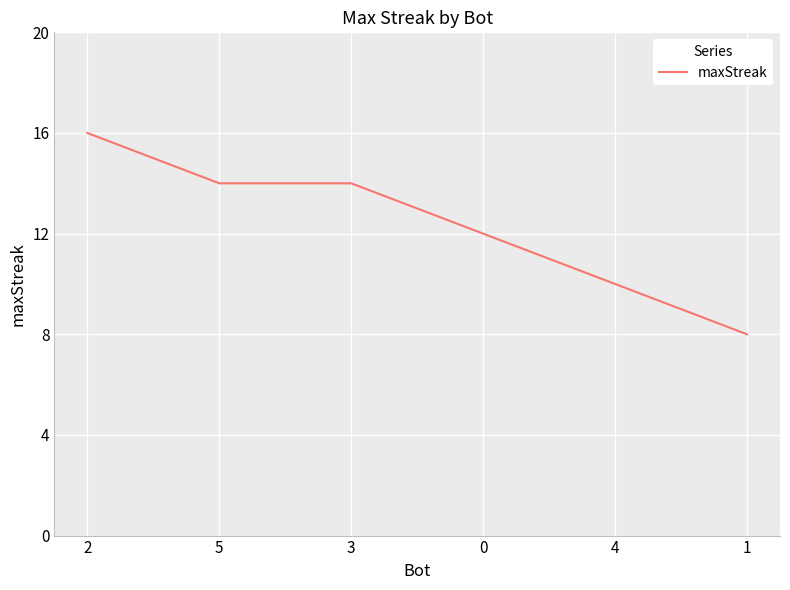

Is this an area chart (filled region under the line)?

No